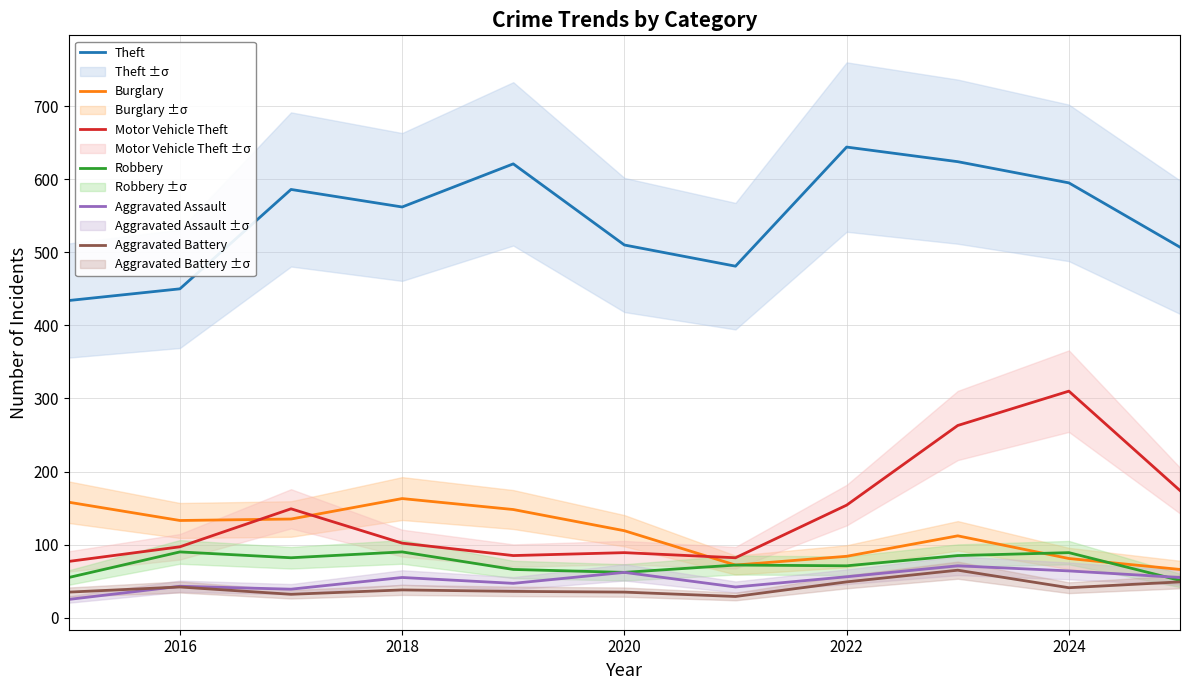

What is the minimum value for Robbery?

51